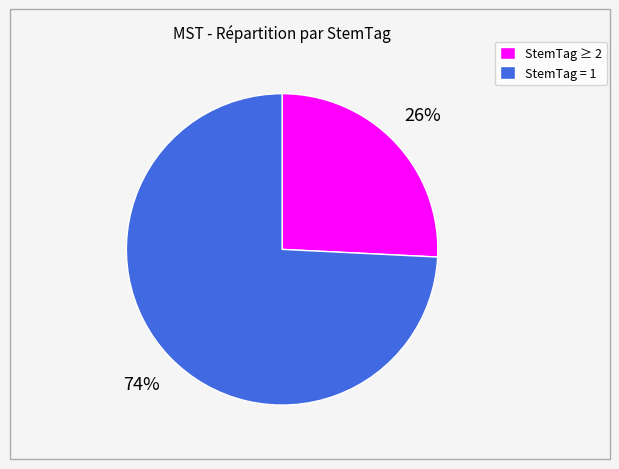

Does any single category account for the majority?

Yes